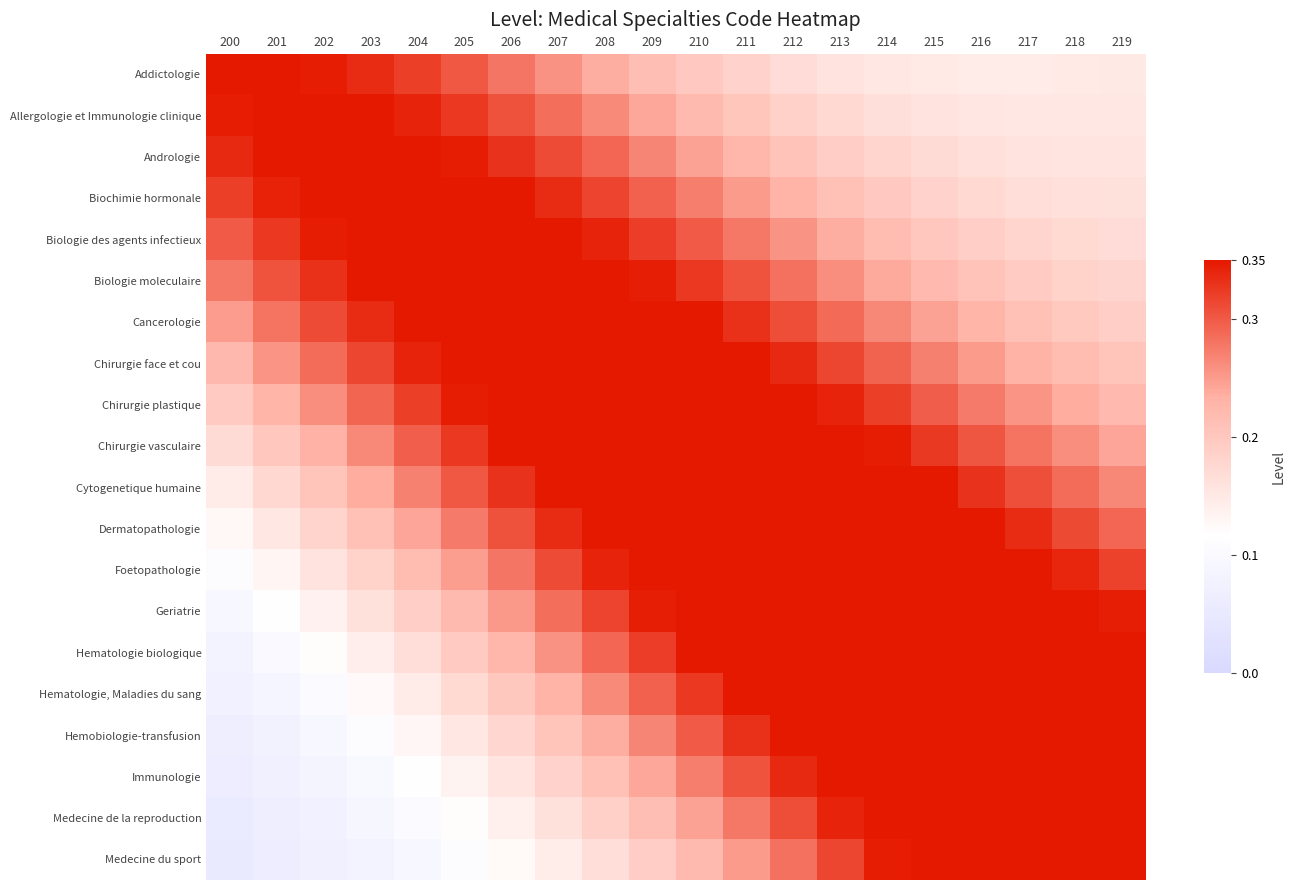

At which category is the sum across all series the highest?

212